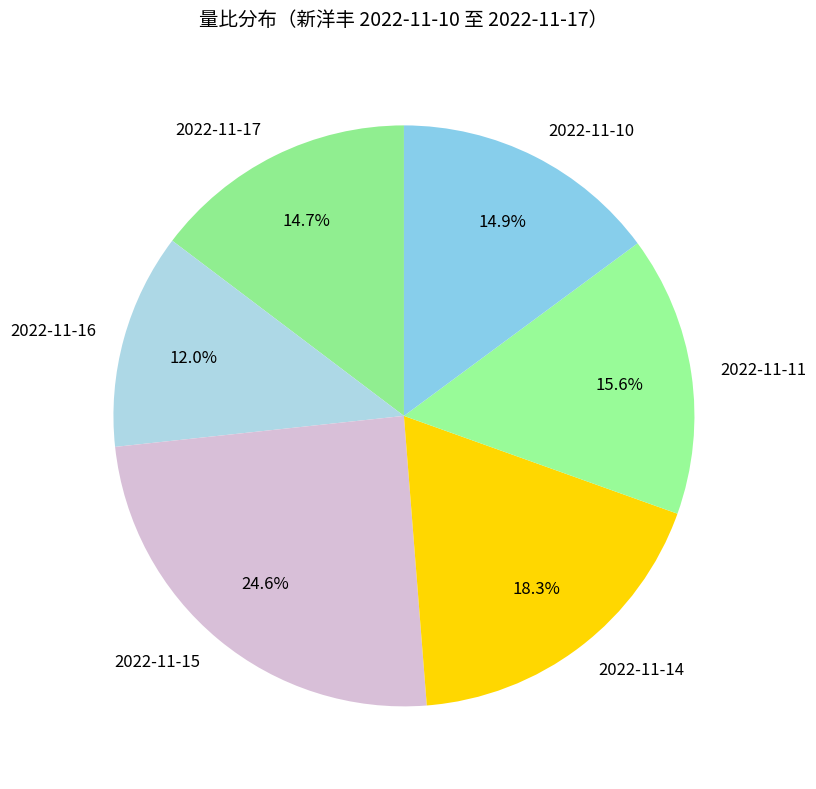

Which has a higher value, 2022-11-16 or 2022-11-15?

2022-11-15